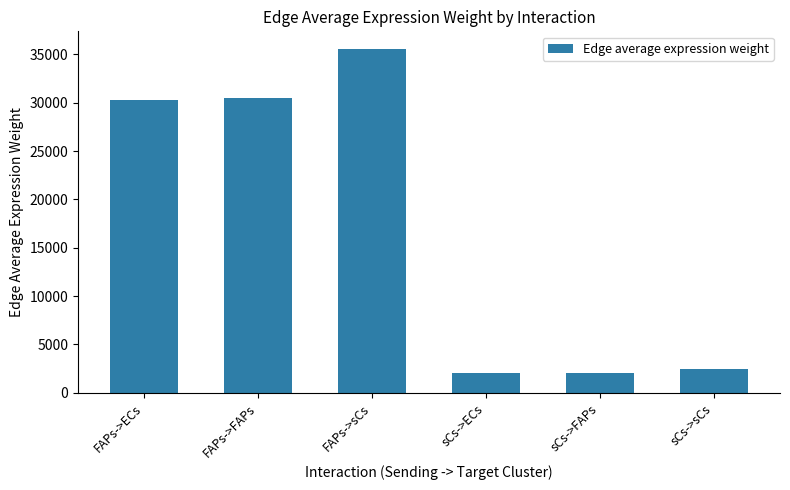

What position from the left is FAPs->ECs?

1